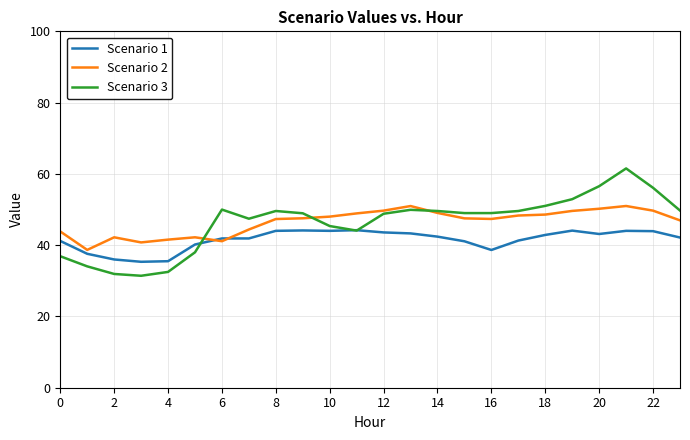

What is the maximum value for Scenario 2?

51.0